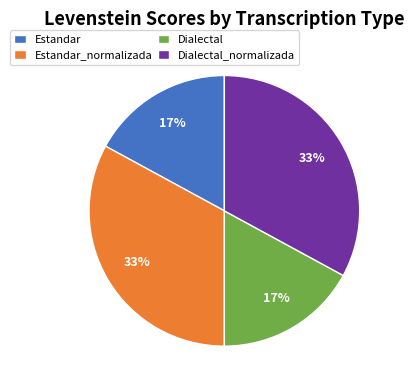

Is it true that Dialectal_normalizada is 43% of the pie?

False